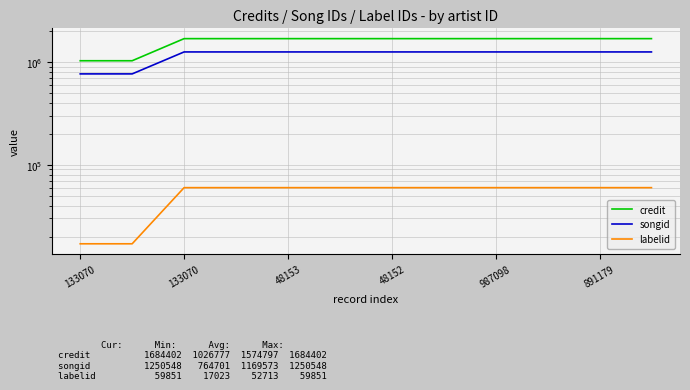

Reading left to right, list all the values displayed in this chart.

credit: 1026777	1026777	1684402	1684402	1684402	1684402	1684402	1684402	1684402	1684402	1684402	1684402
songid: 764701	764701	1250548	1250548	1250548	1250548	1250548	1250548	1250548	1250548	1250548	1250548
labelid: 17023	17023	59851	59851	59851	59851	59851	59851	59851	59851	59851	59851